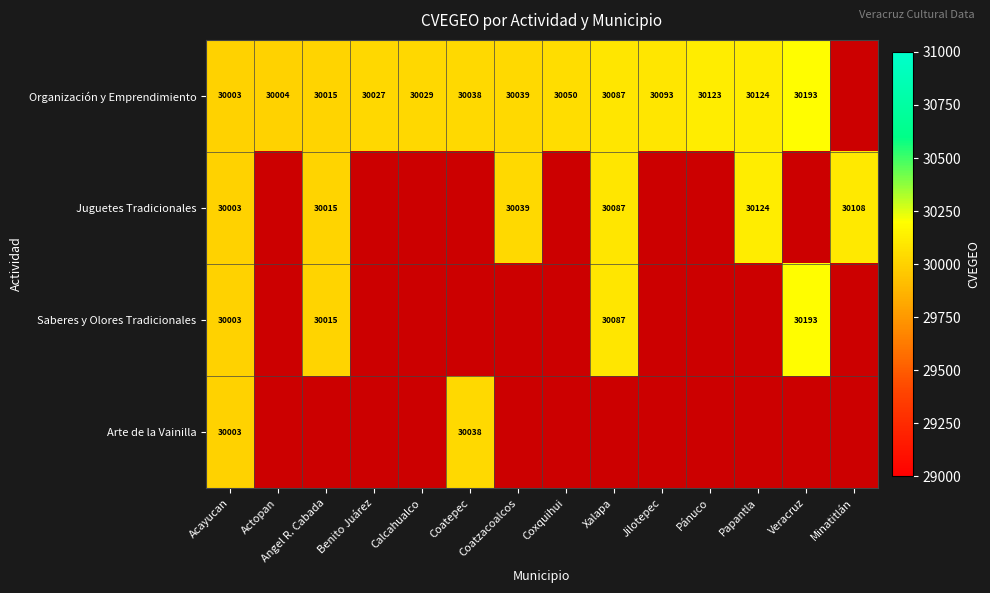

What is the sum of the Juguetes Tradicionales values at Acayucan and Minatitlán?

60111